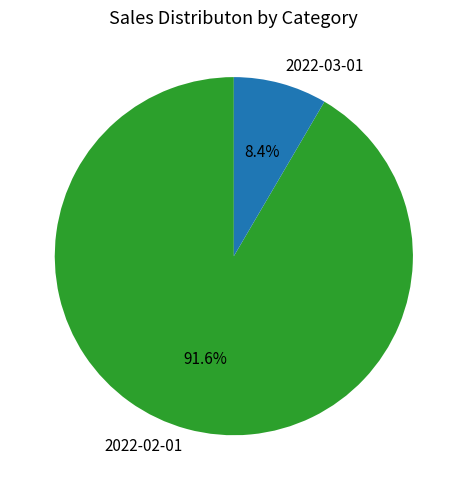

How many slices are in this pie chart?

2